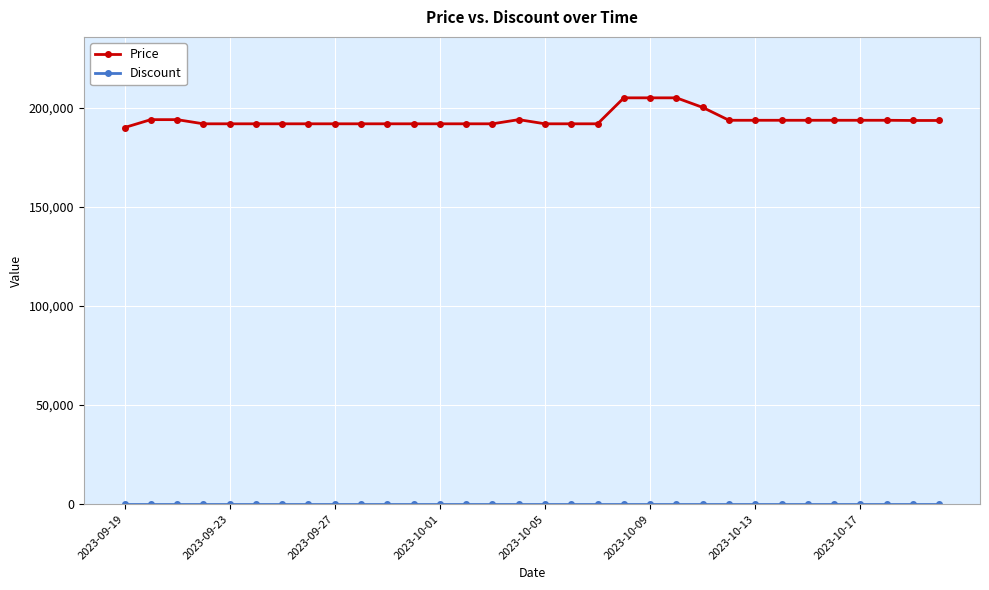

Which series has the largest range (max minus min)?

Price